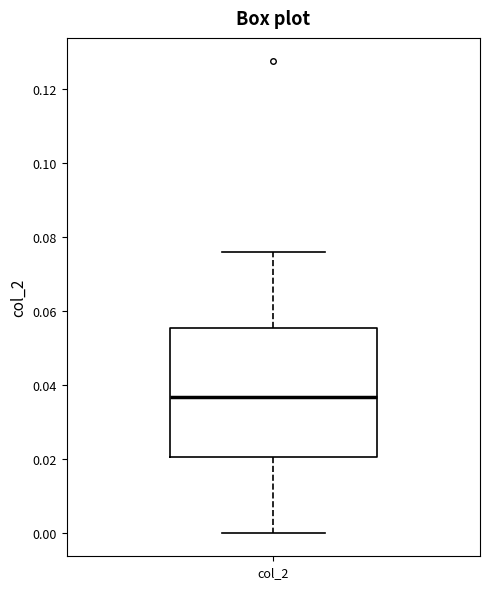

Read this box plot against the y-axis: the position of the median line, the range covered by the box, and the ends of both whiskers. The values are not printed on the chart, so give them approximately, as read against the axis.

median 0.036, box 0.020 to 0.056, whiskers 0.000 to 0.076